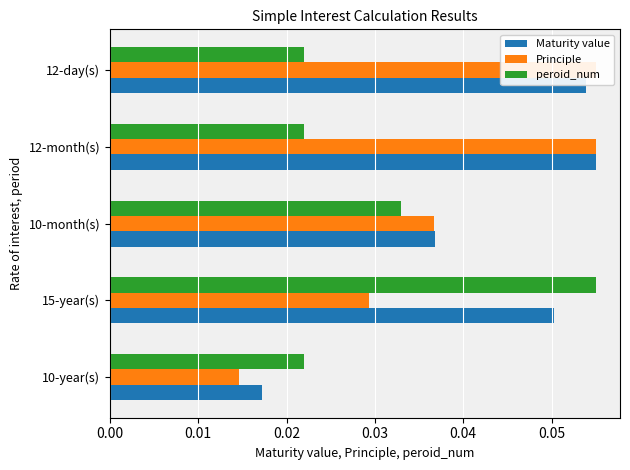

How many series are shown in this chart?

3